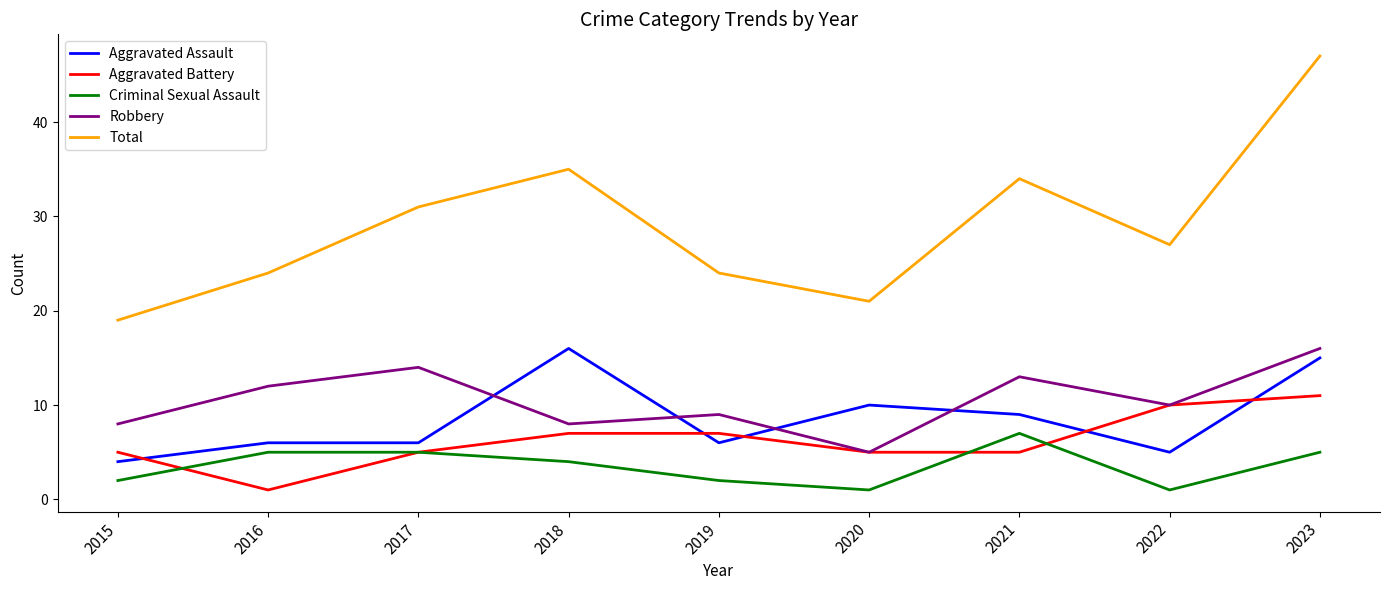

Which series has the largest range (max minus min)?

Total